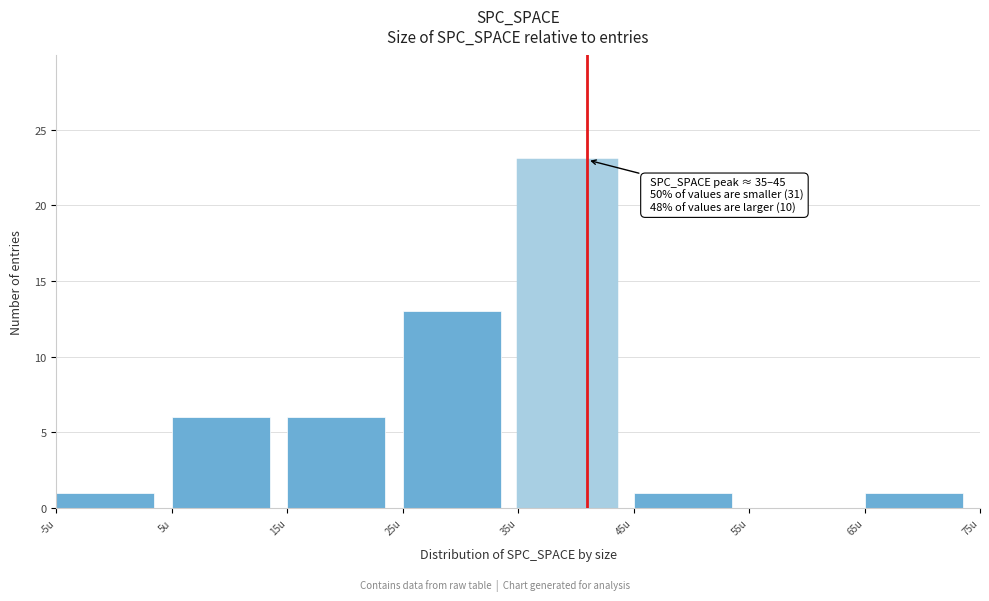

Over which range of the x-axis is the bar tallest?

35 to 45